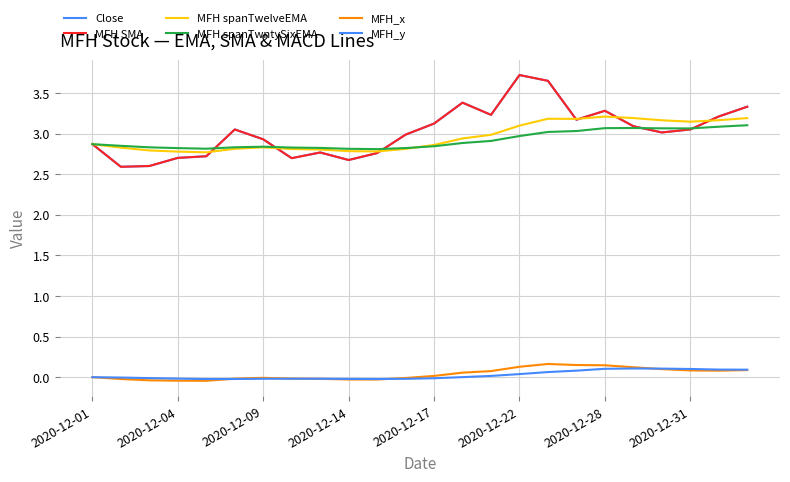

Which series has the largest range (max minus min)?

Close